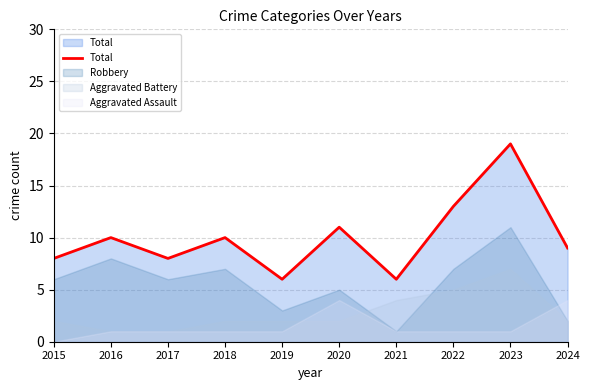

What is the sum of all values?

100